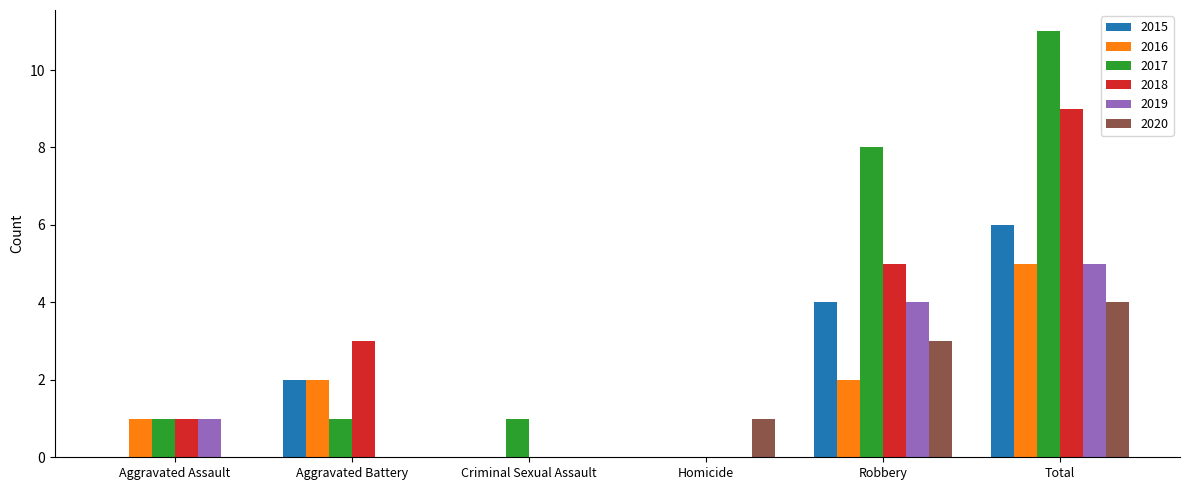

Which series has the widest spread of values?

2017